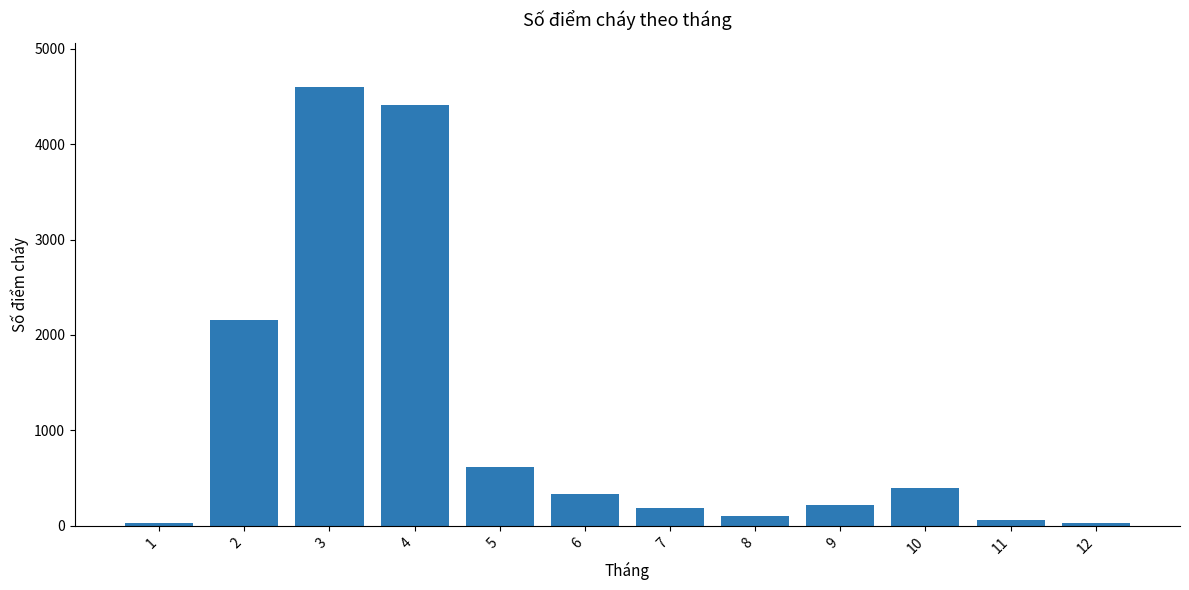

Between 7 and 1, which is larger?

7